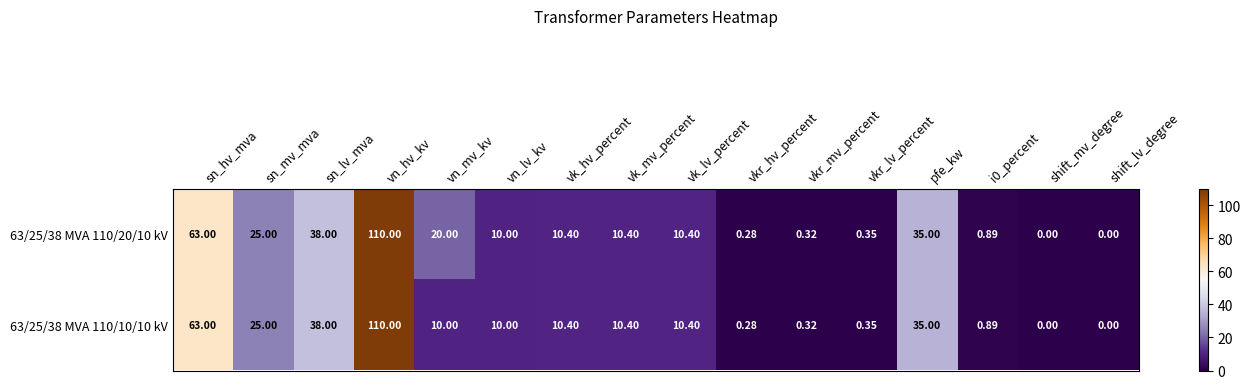

Which series has the largest total across all categories?

63/25/38 MVA 110/20/10 kV